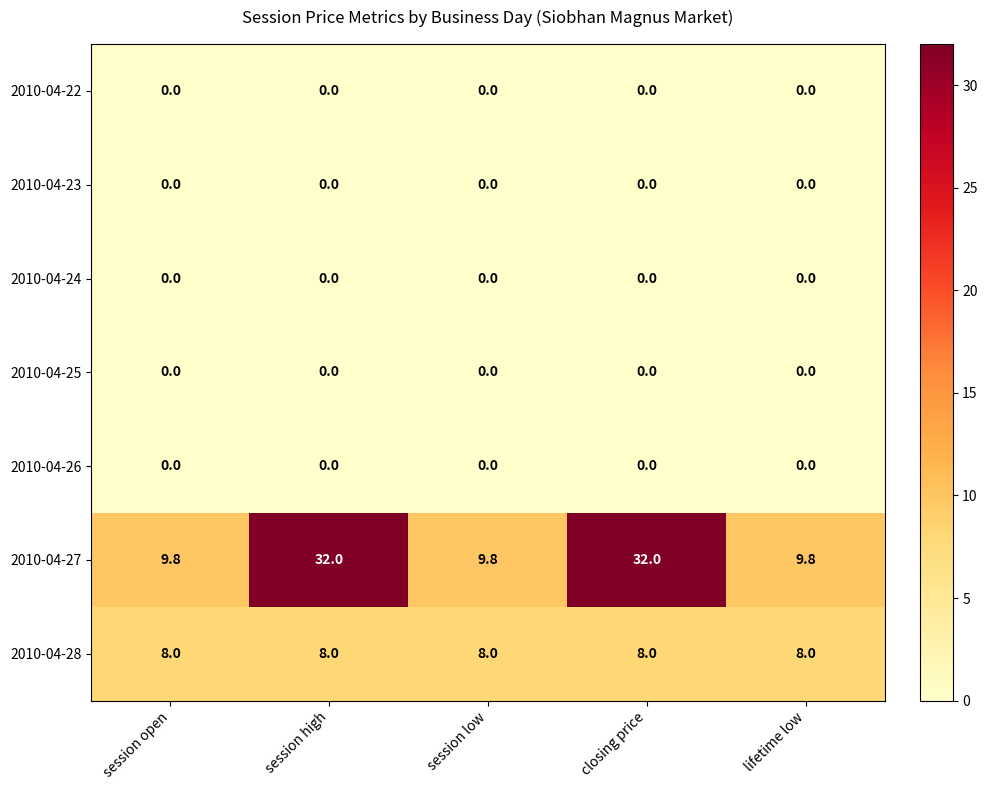

What is the spread (max minus min) of values at closing price?

32.0